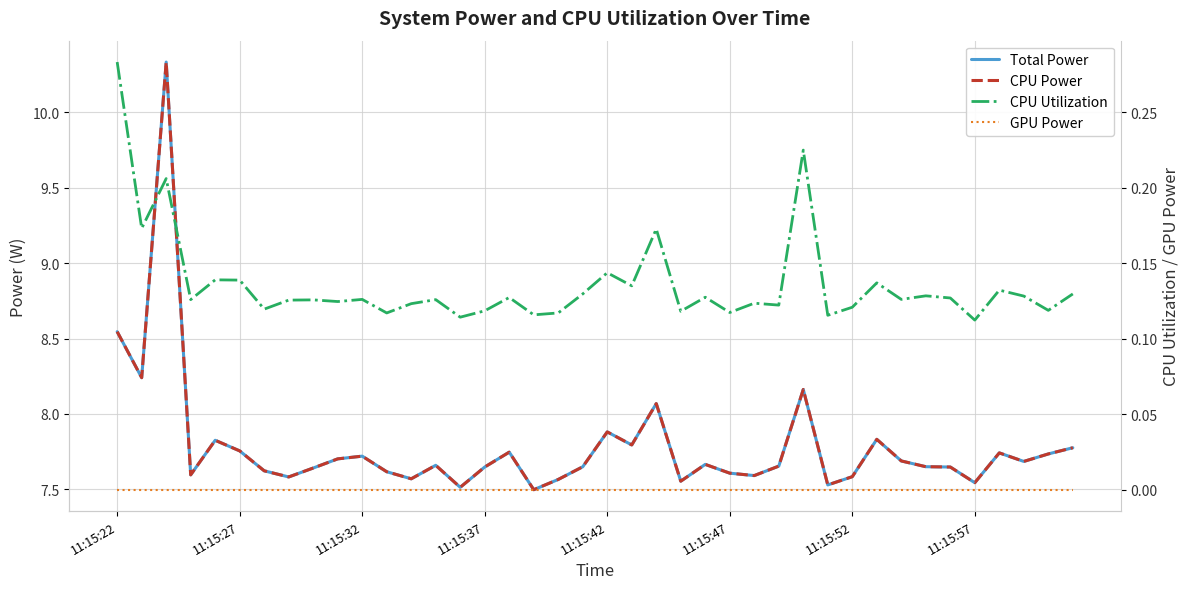

How many categories are shown in the chart?

40